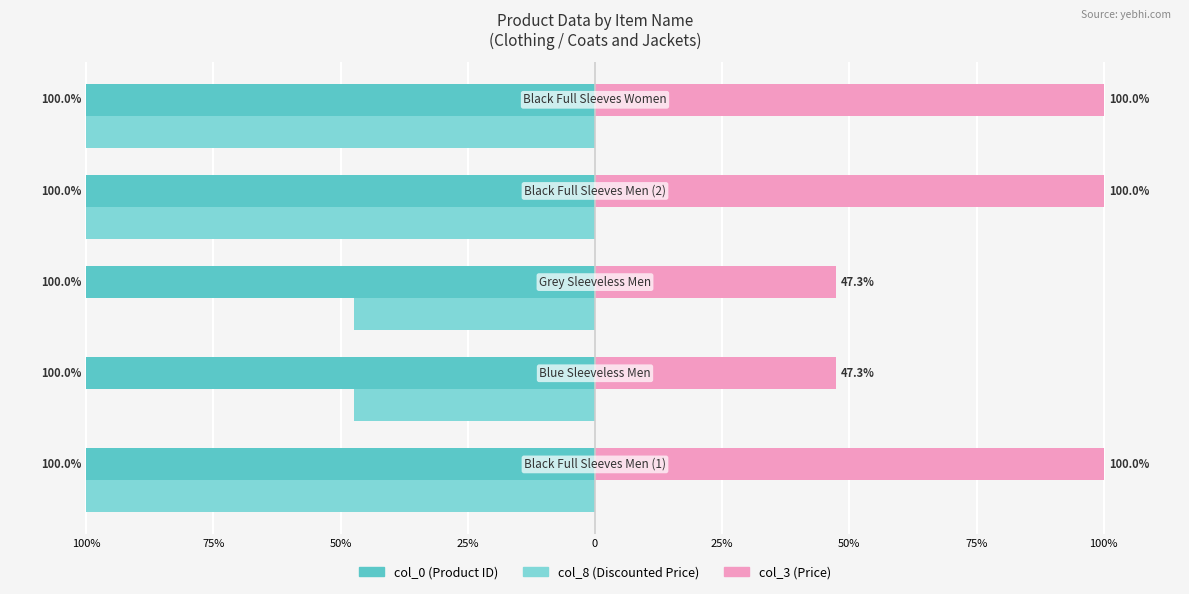

What are all the series names shown in the legend?

col_0 (Product ID), col_8 (Discounted Price), col_3 (Price)